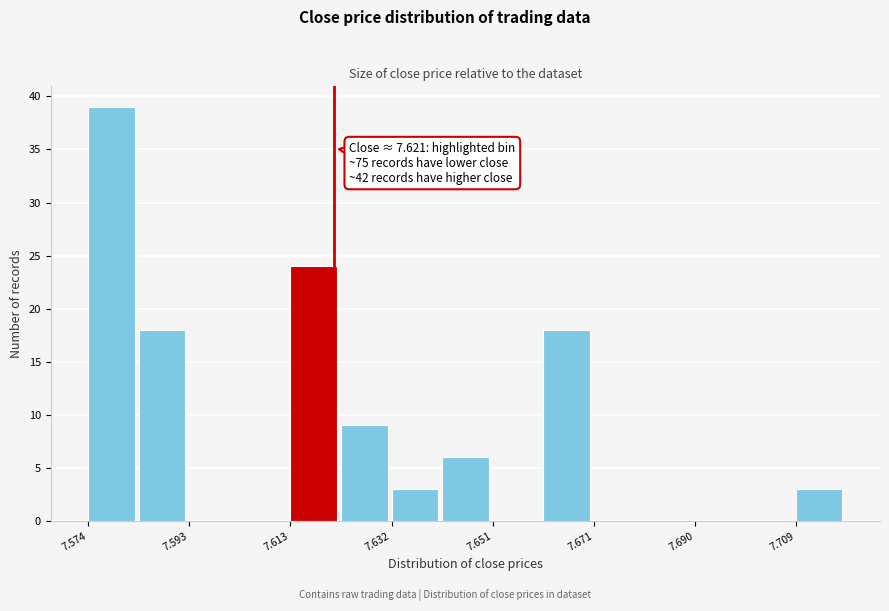

Which range on the x-axis has the tallest bar?

7.574 to 7.584